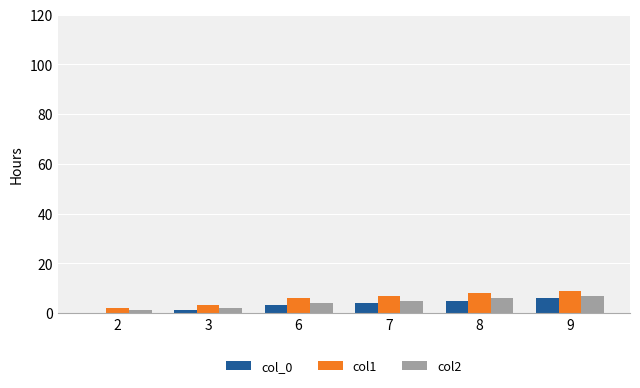

Does the chart contain stacked bars?

No